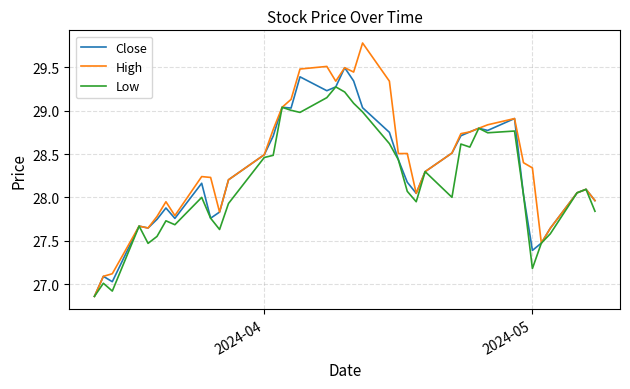

List the series in order of their overall mean, highest first.

High, Close, Low